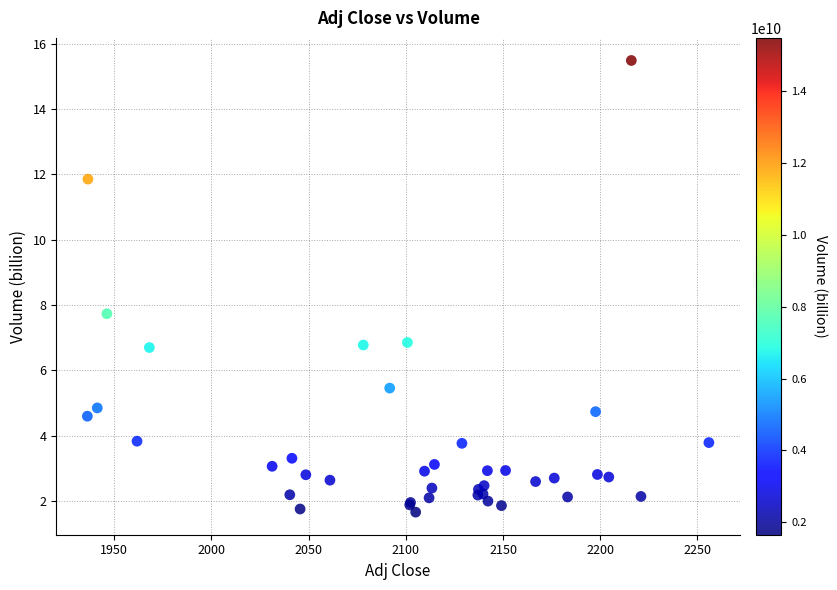

What Y value in the scatter plot is closest to 8?

7.7